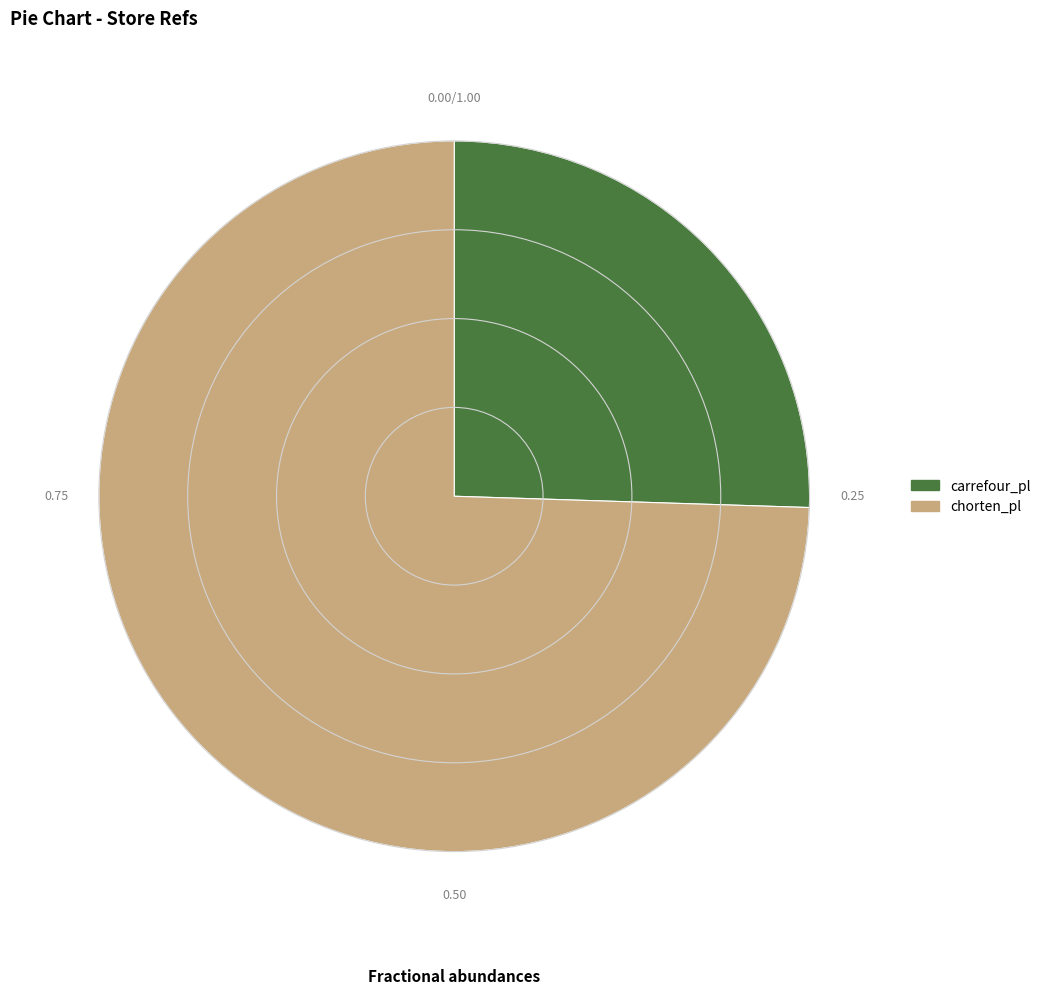

Approximately how many times larger is the value at chorten_pl compared to carrefour_pl?

2.9